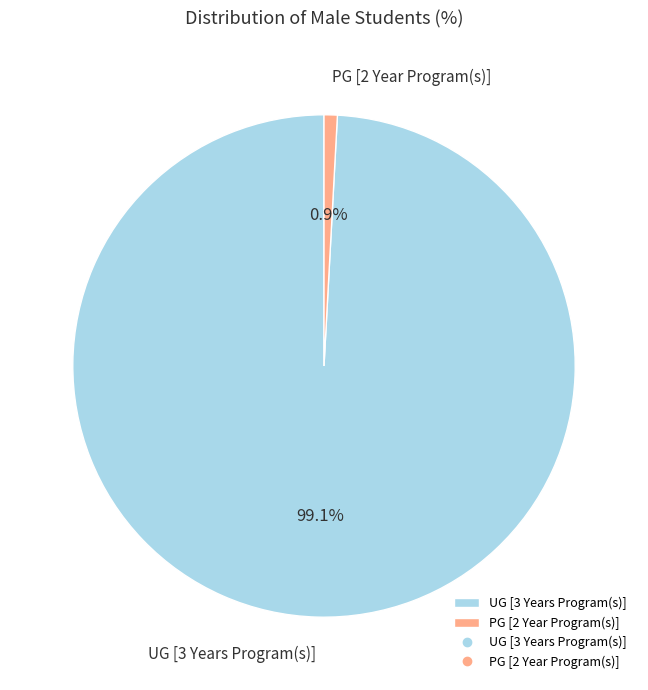

To the nearest percent, what percentage of the pie is UG [3 Years Program(s)]?

99%